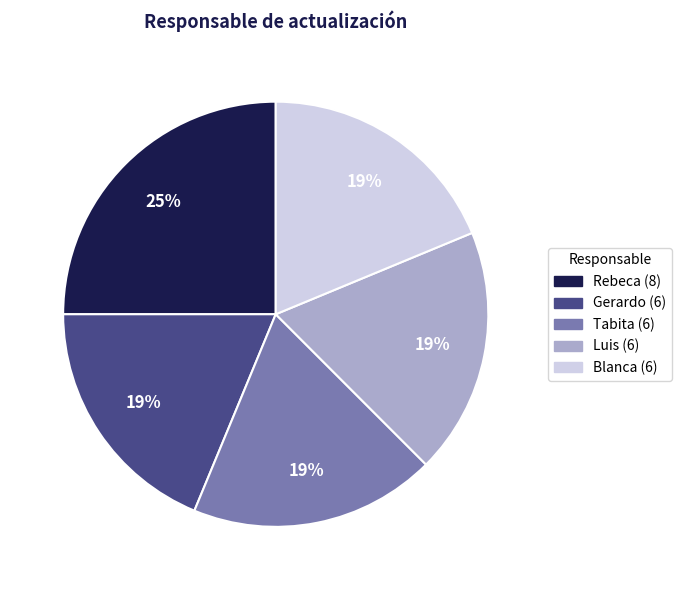

Is it true that Blanca is 19% of the pie?

True